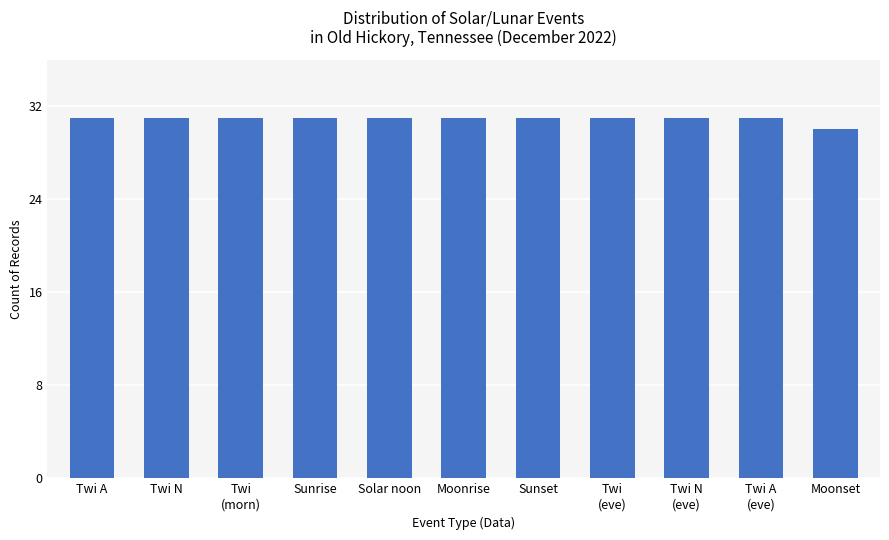

What is the ratio of the value at Twi N
(eve) to the value at Twi
(eve)?

1.0